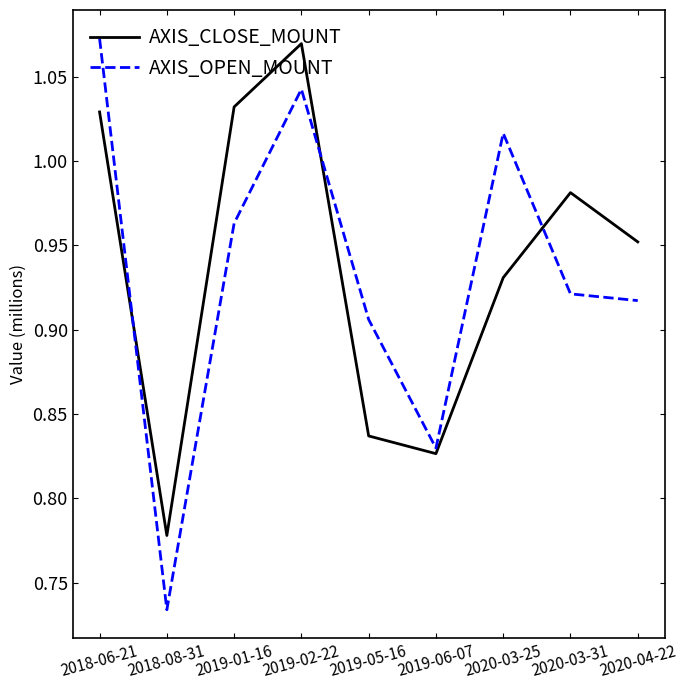

Does the chart have visible grid lines?

No